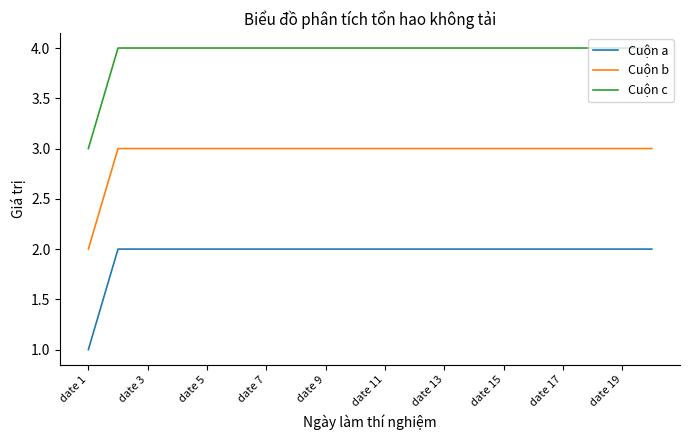

What is the sum of all Cuộn b values?

59